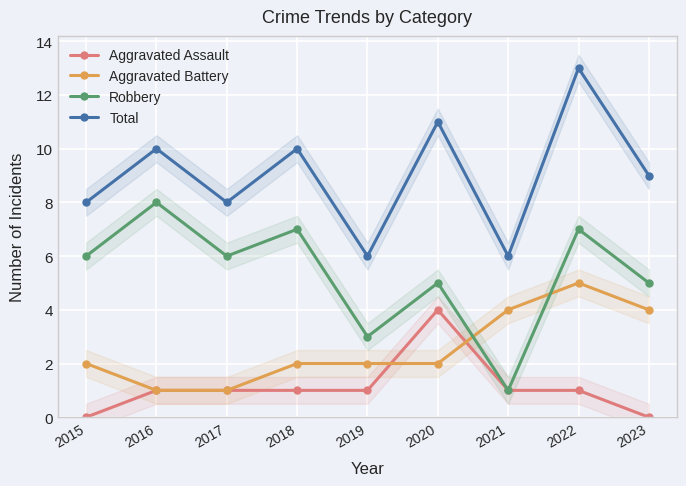

At which category does the chart reach its peak across all series?

2022